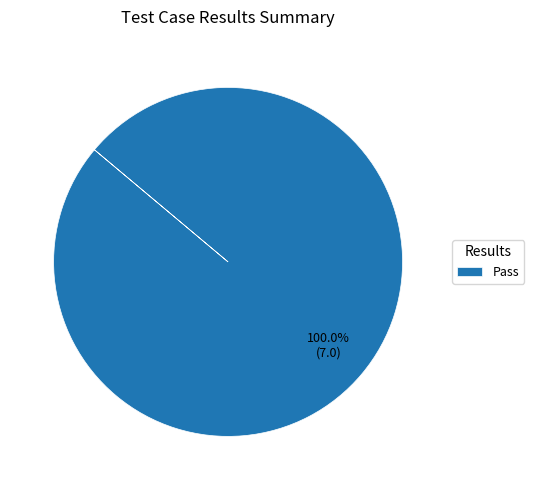

What is the majority slice?

Pass